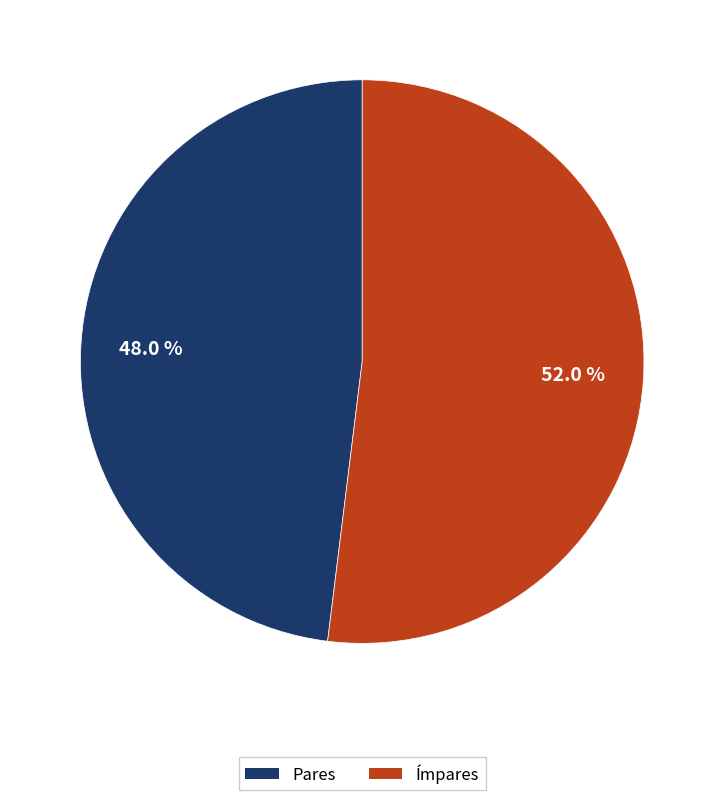

Is there any slice that represents more than half of the pie?

Yes